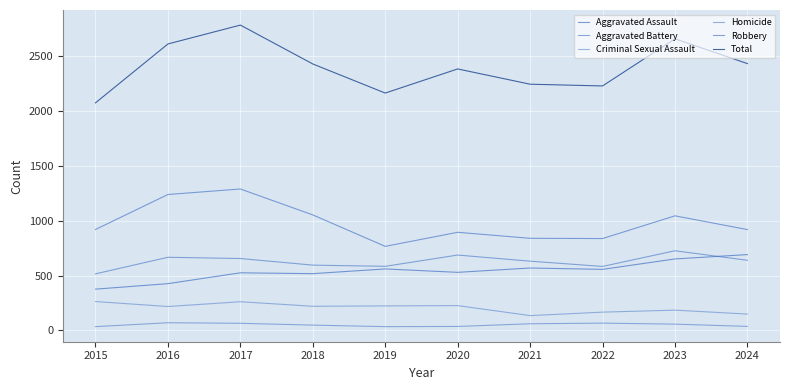

How many lines are shown in the chart?

6